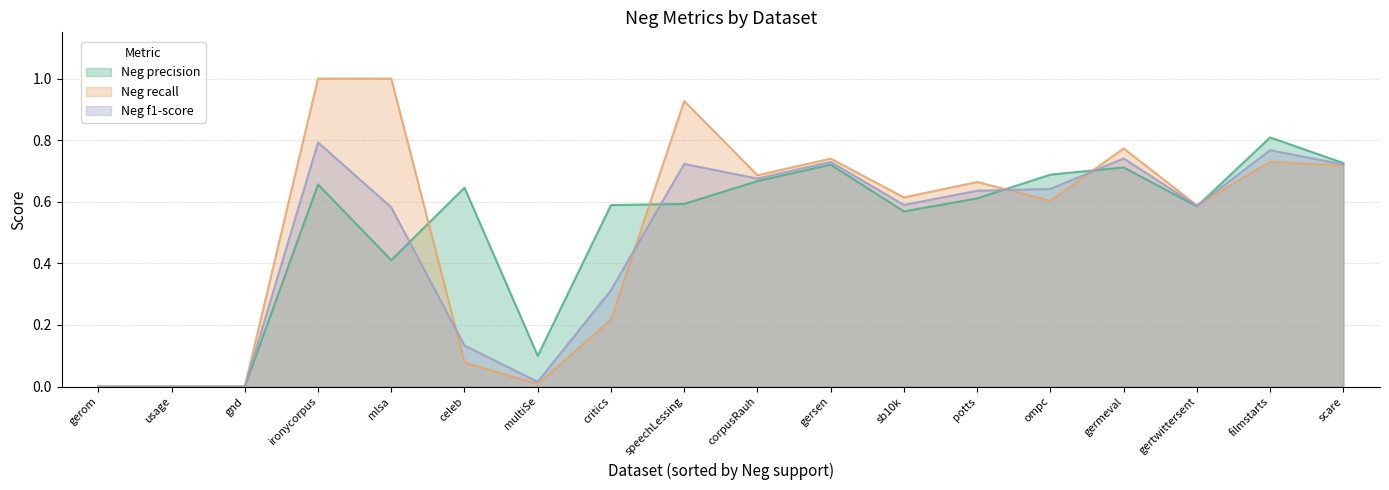

How many positive values does the Neg precision series have?

15